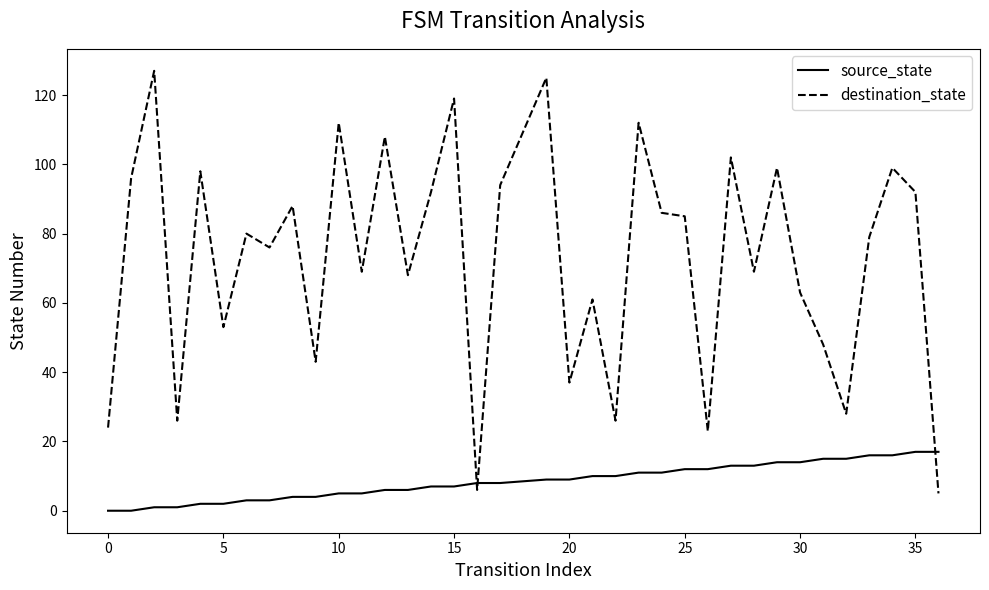

List the series in order of their overall mean, highest first.

destination_state, source_state